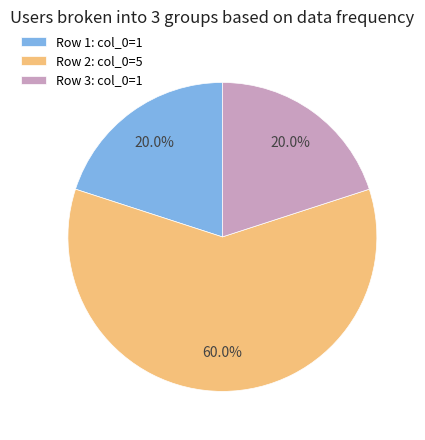

What is the majority slice?

Row 2: col_0=5